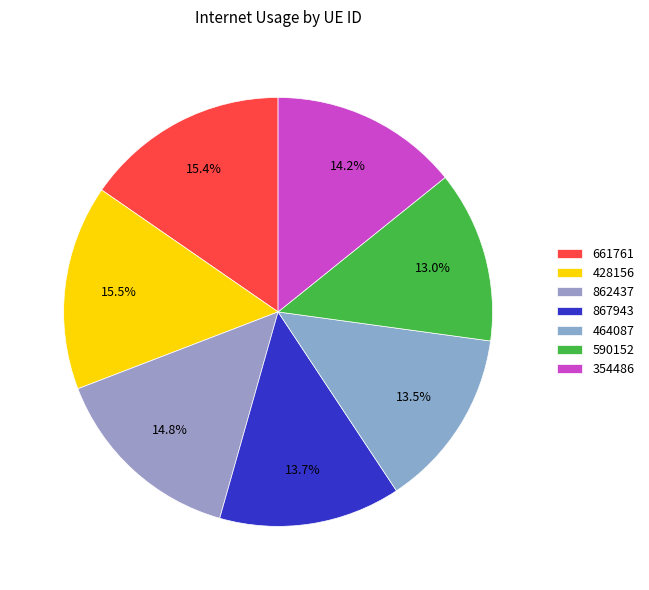

Which has a higher value, 428156 or 862437?

428156